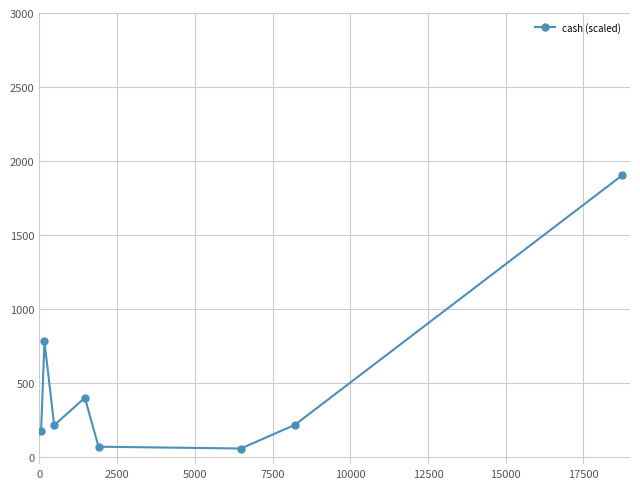

What is the average value?

475.5